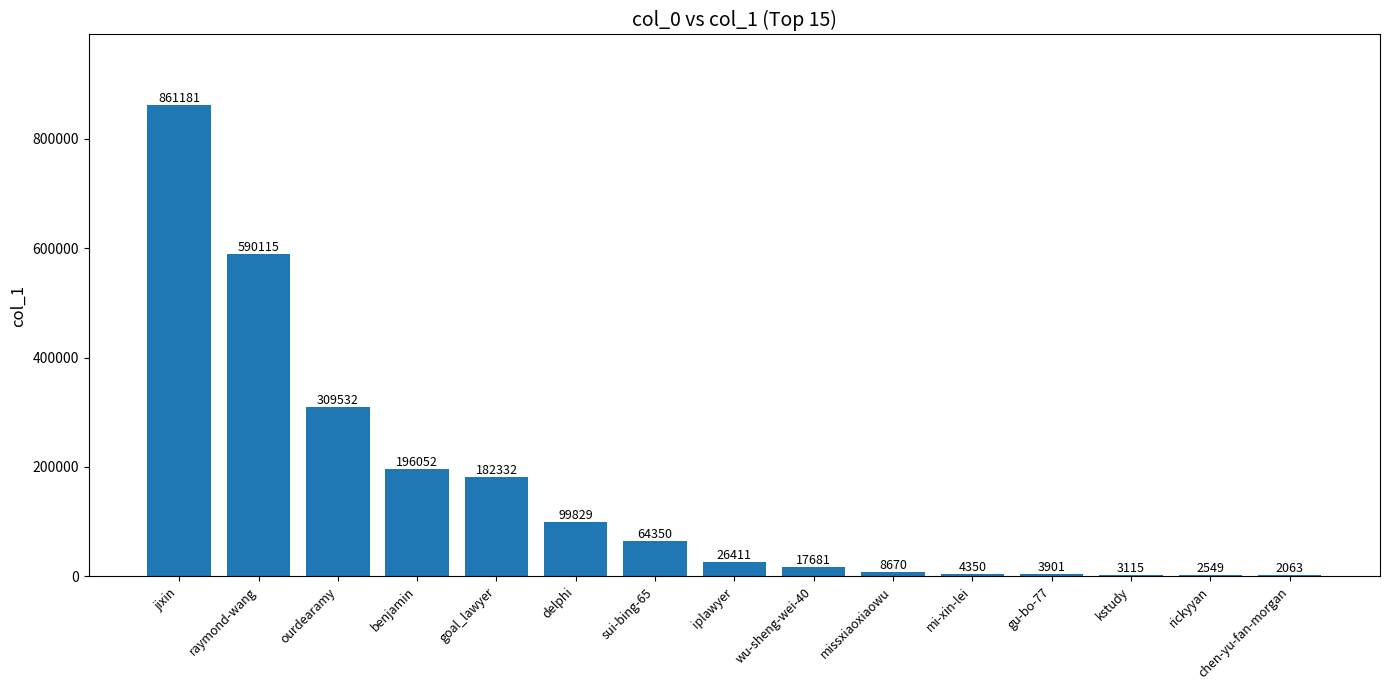

What is the sum of all values?

2372131